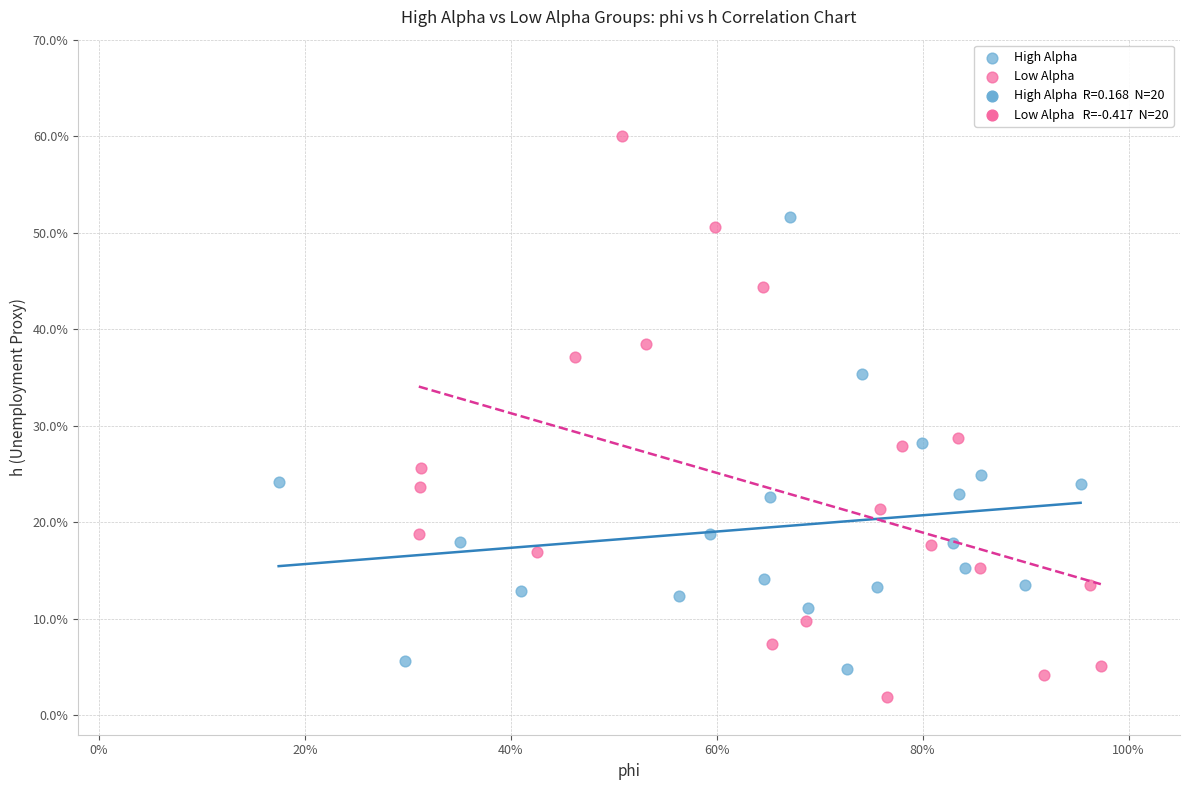

Which series has the widest spread of Y values?

Low Alpha